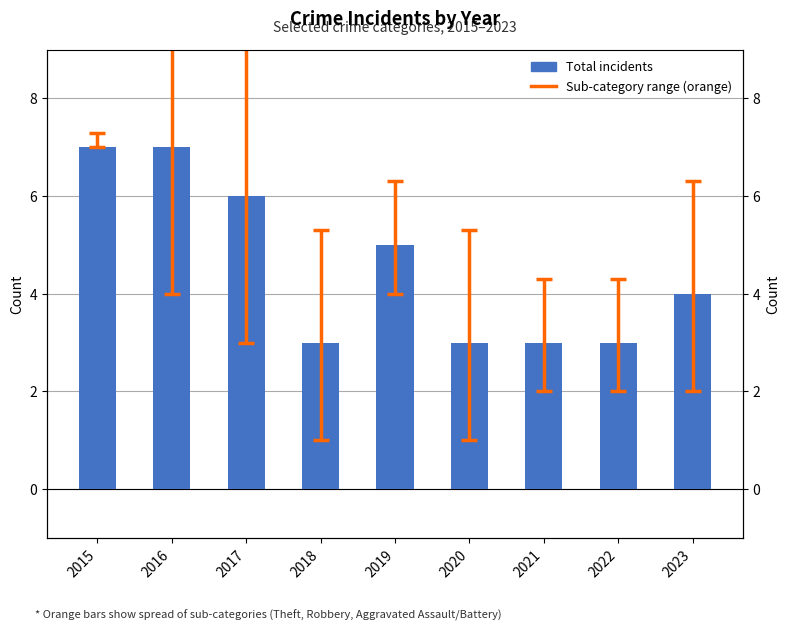

At which label does the data first exceed 4?

2015